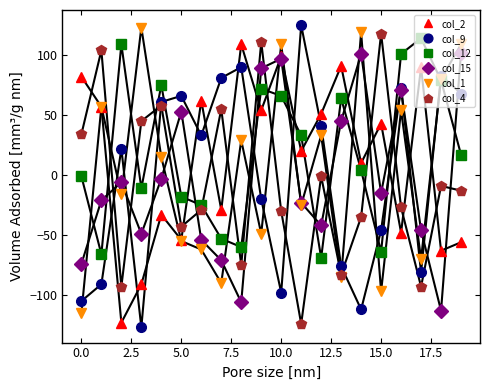

Which series ends up on top after the final intersection of col_4 and col_9?

col_9